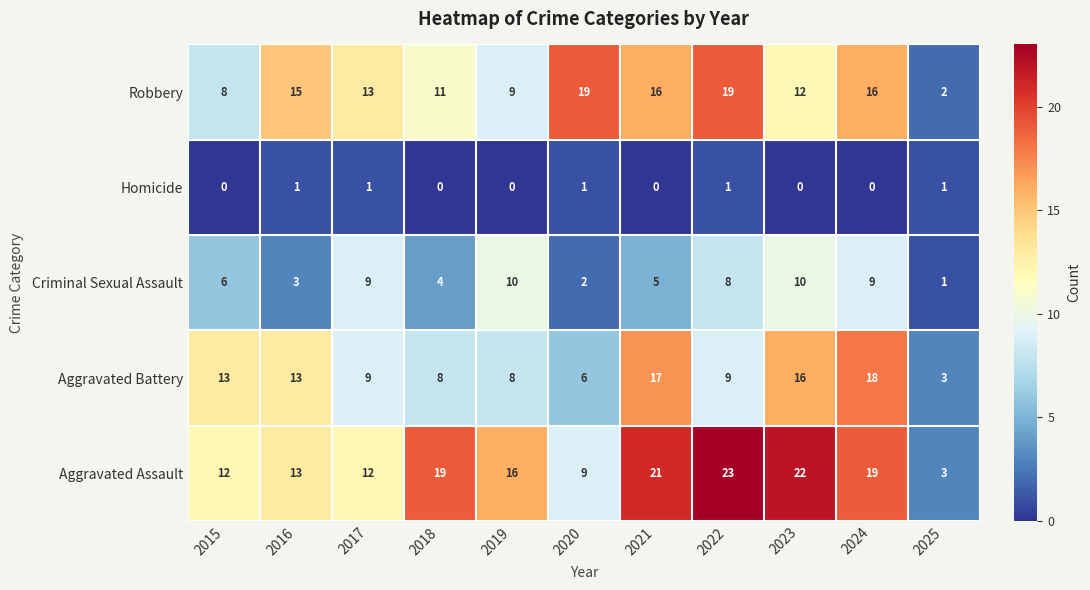

At how many categories does at least one series exceed 10?

10